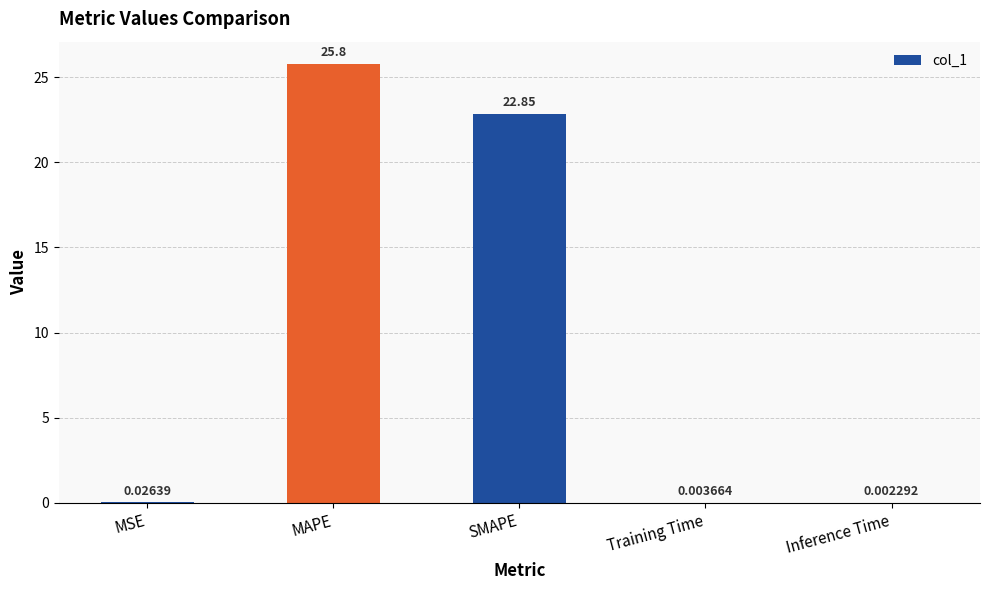

What is the change in value from MAPE to SMAPE?

-2.9